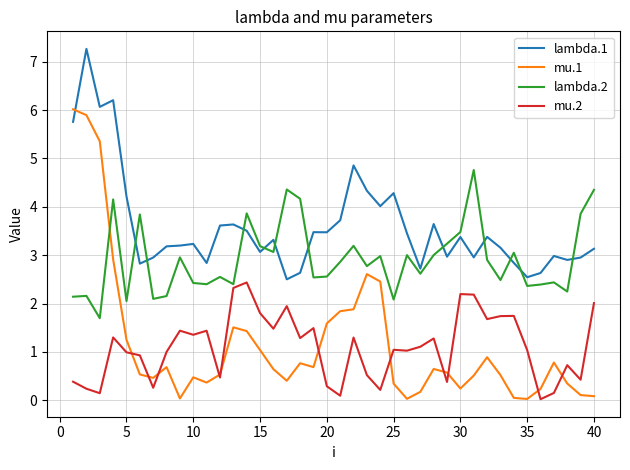

What is the difference between the maximum and minimum values in the mu.2 series?

2.4